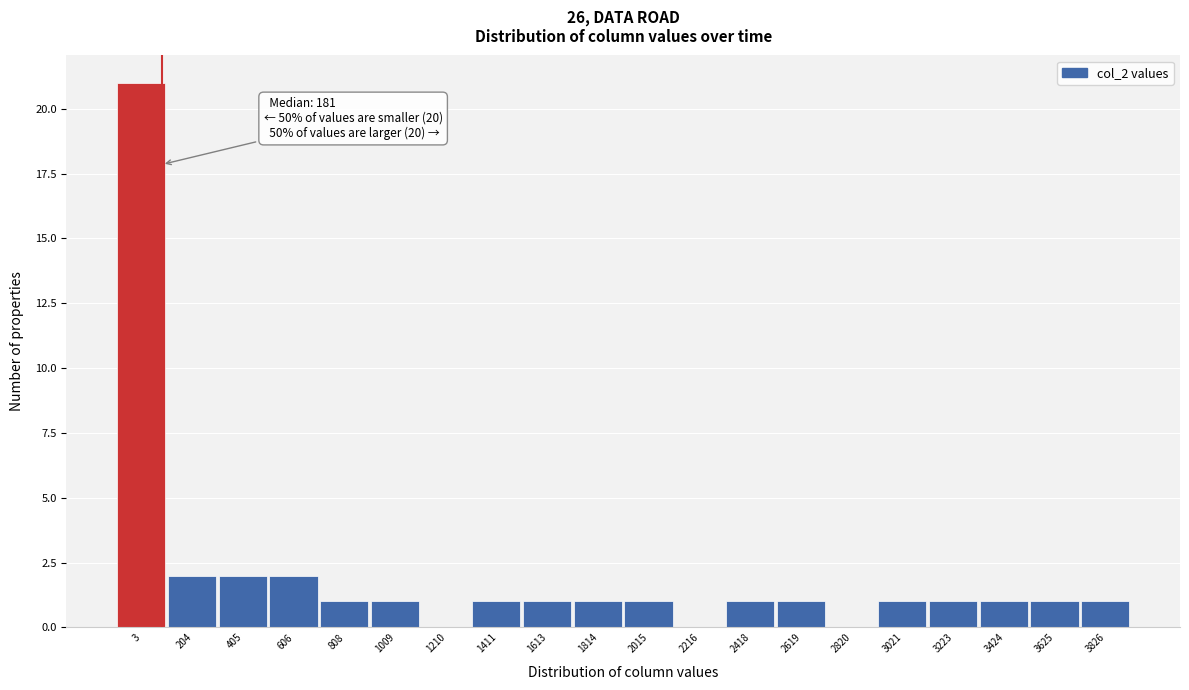

Reading left to right, list all the values displayed in this chart.

3=21	204=2	405=2	606=2	808=1	1009=1	1210=0	1411=1	1613=1	1814=1	2015=1	2216=0	2418=1	2619=1	2820=0	3021=1	3223=1	3424=1	3625=1	3826=1